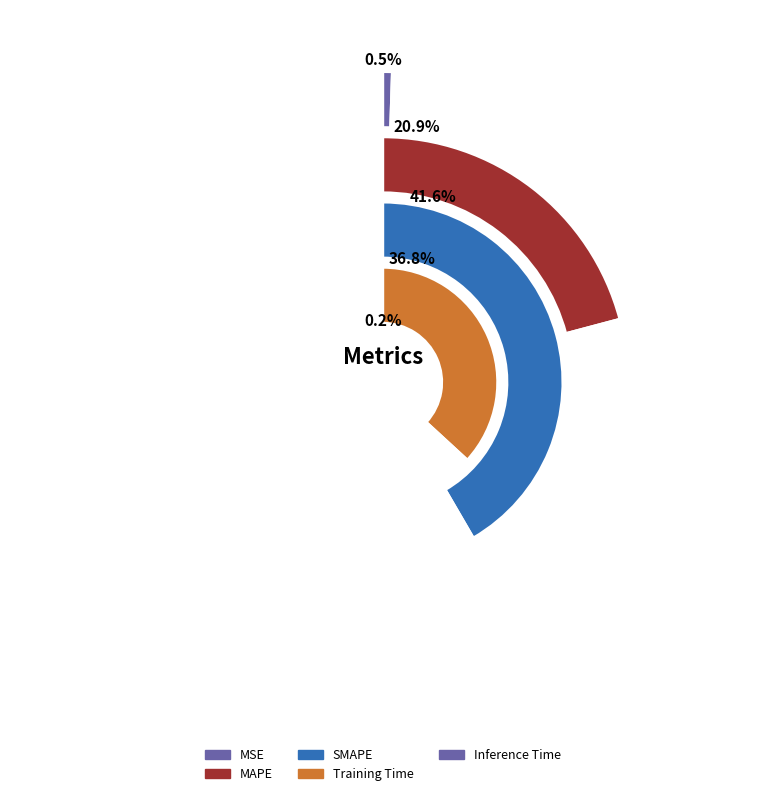

To the nearest percent, what percentage of the pie is MAPE?

21%